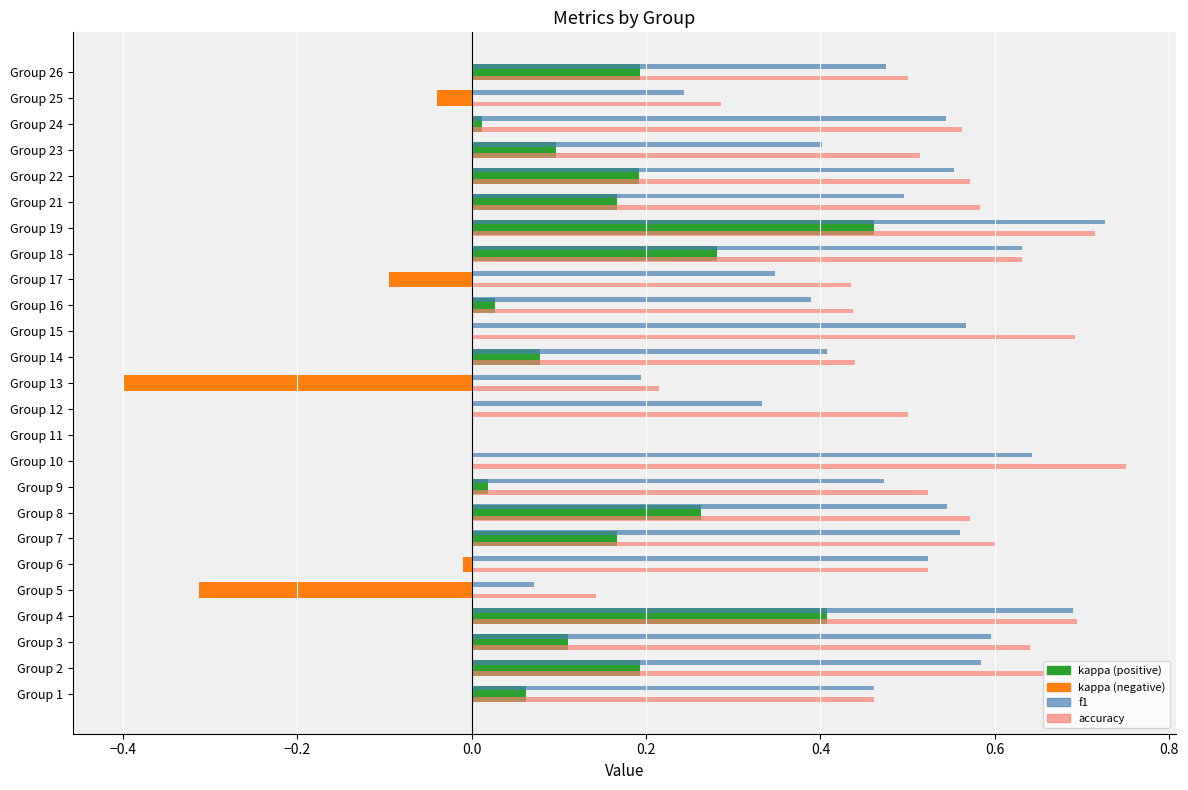

How many bars are there in total?

50